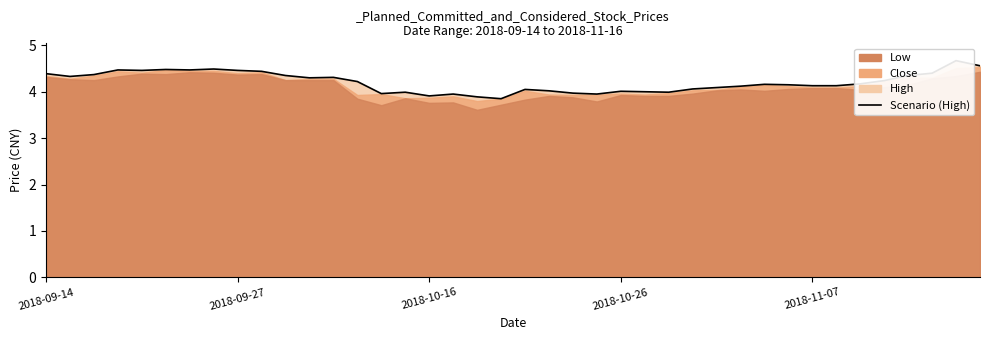

What is the difference between the maximum and second lowest values?

0.8